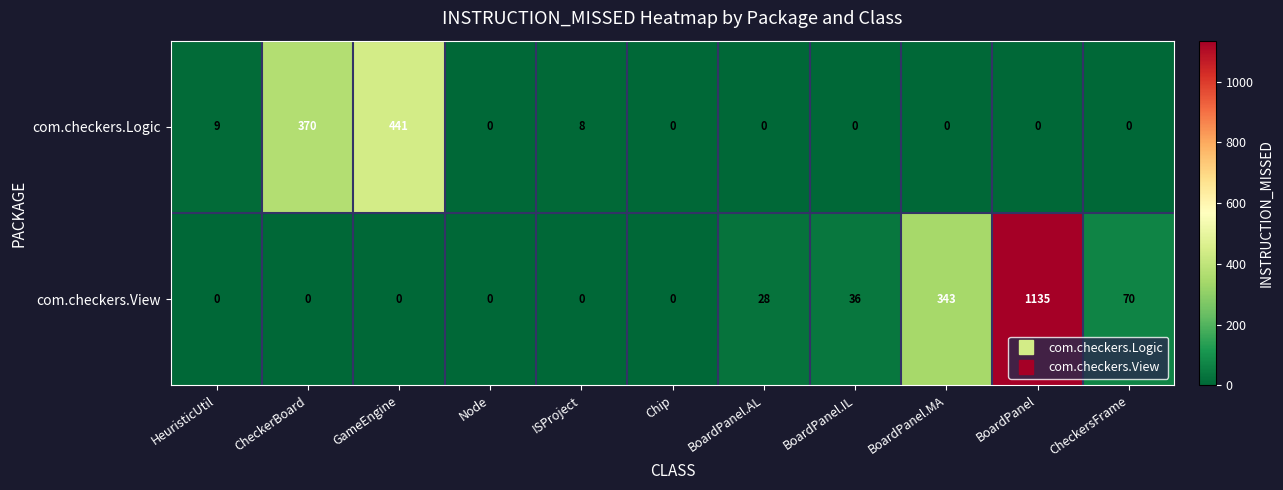

The value of com.checkers.Logic at BoardPanel.AL is 0. True or false?

True